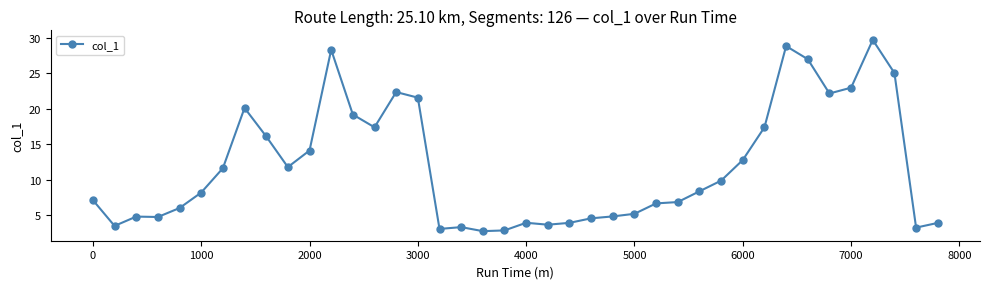

What is the minimum value shown in the chart?

2.7